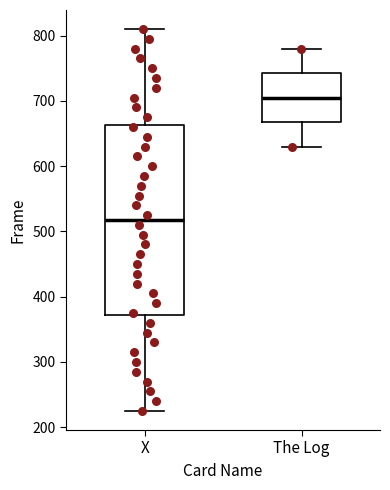

Where does the upper whisker of the box for The Log end on the y-axis? The values are not printed on the chart, so give them approximately, as read against the axis.

780